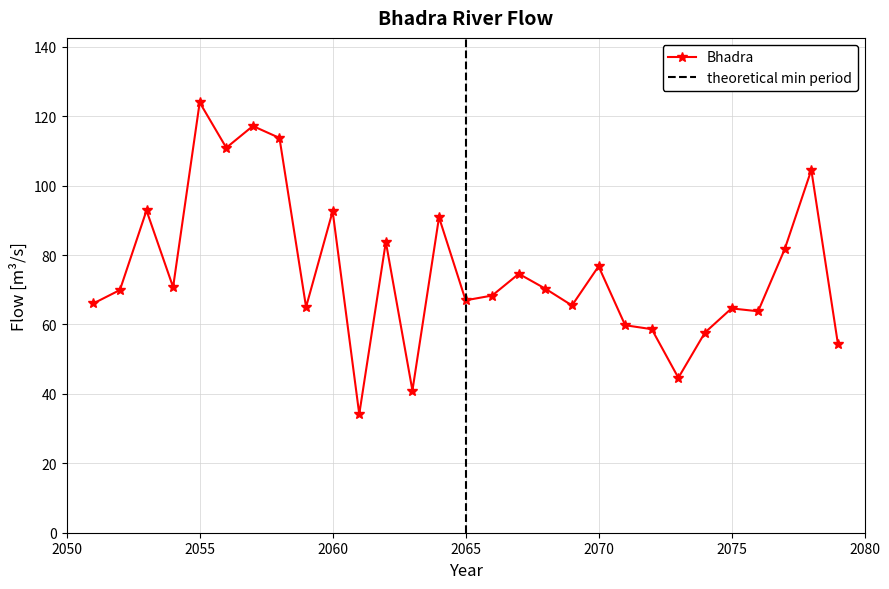

Which has a higher value, 2065 or 2066?

2066